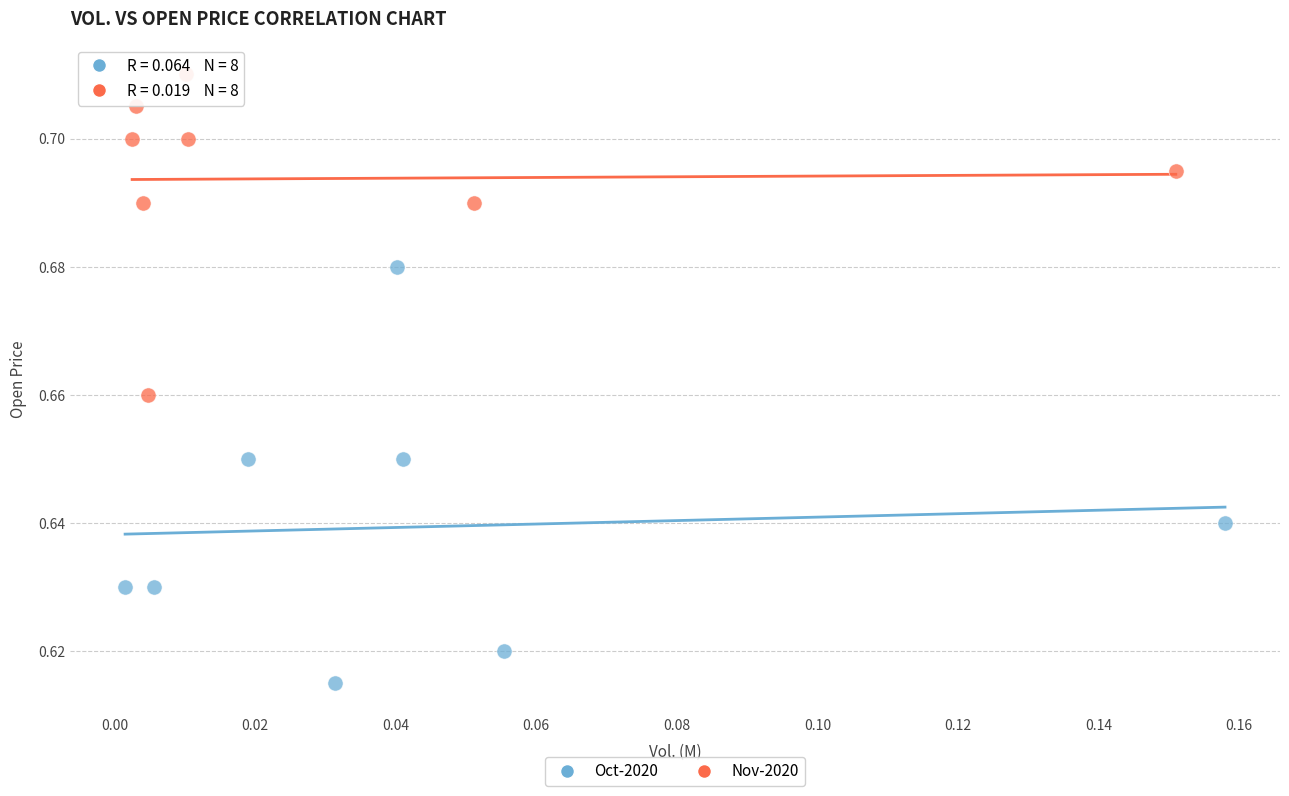

What are all the series names shown in the legend?

Oct-2020, Nov-2020